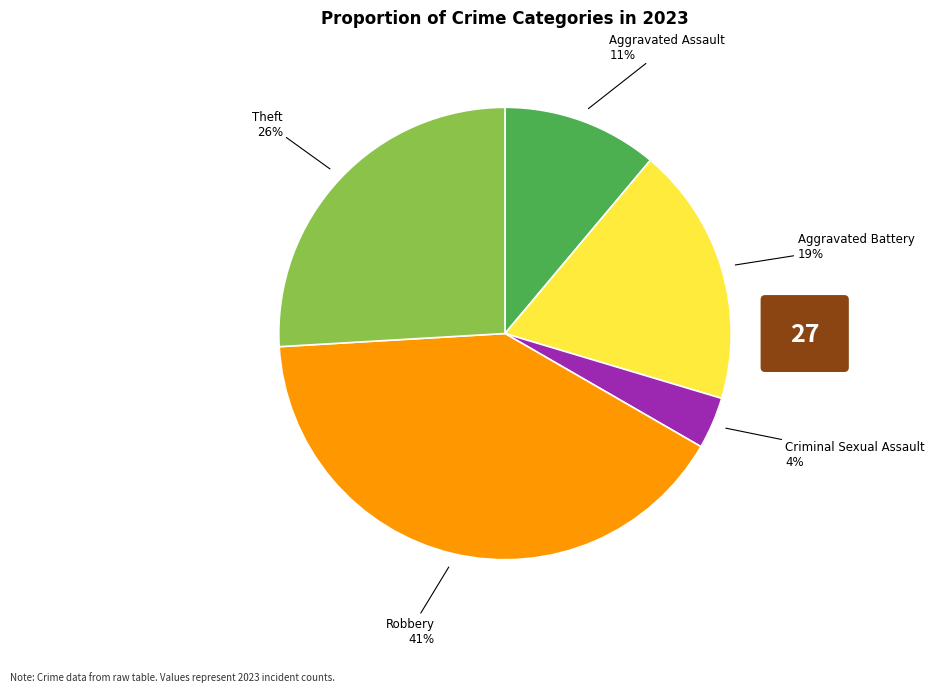

Is there a majority slice in this chart?

No